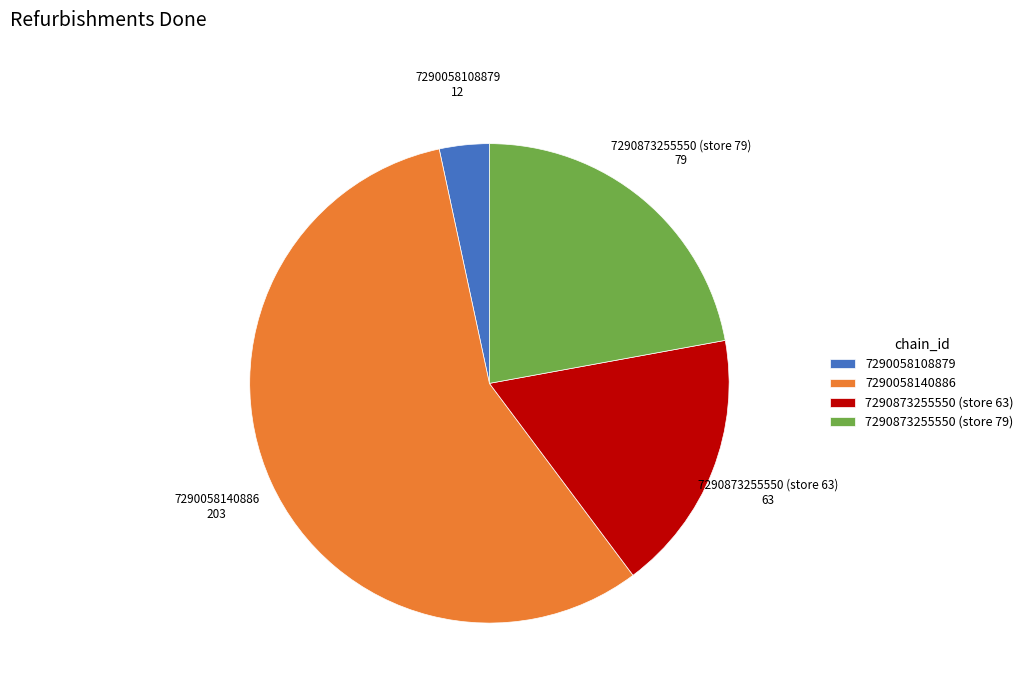

Which slice is the largest?

7290058140886